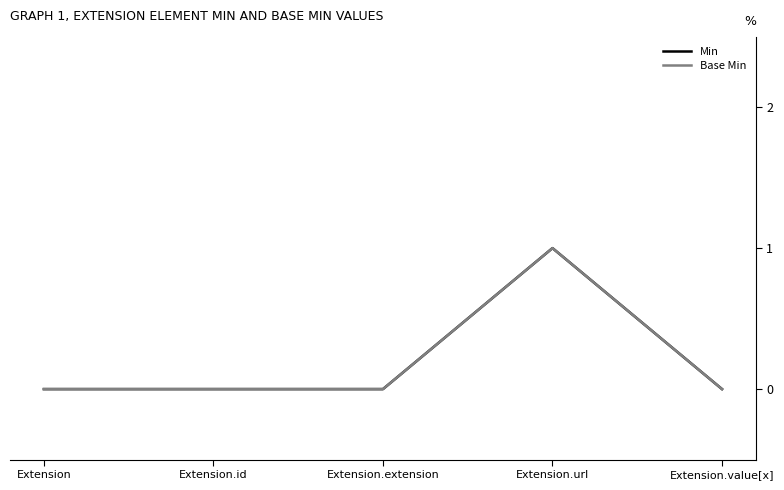

Rank the series by their maximum value, from highest to lowest.

Min, Base Min